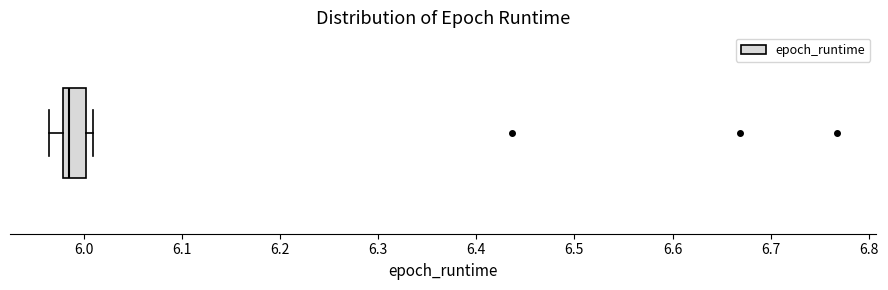

Where does the median line of the box sit on the x-axis? The values are not printed on the chart, so give them approximately, as read against the axis.

5.99